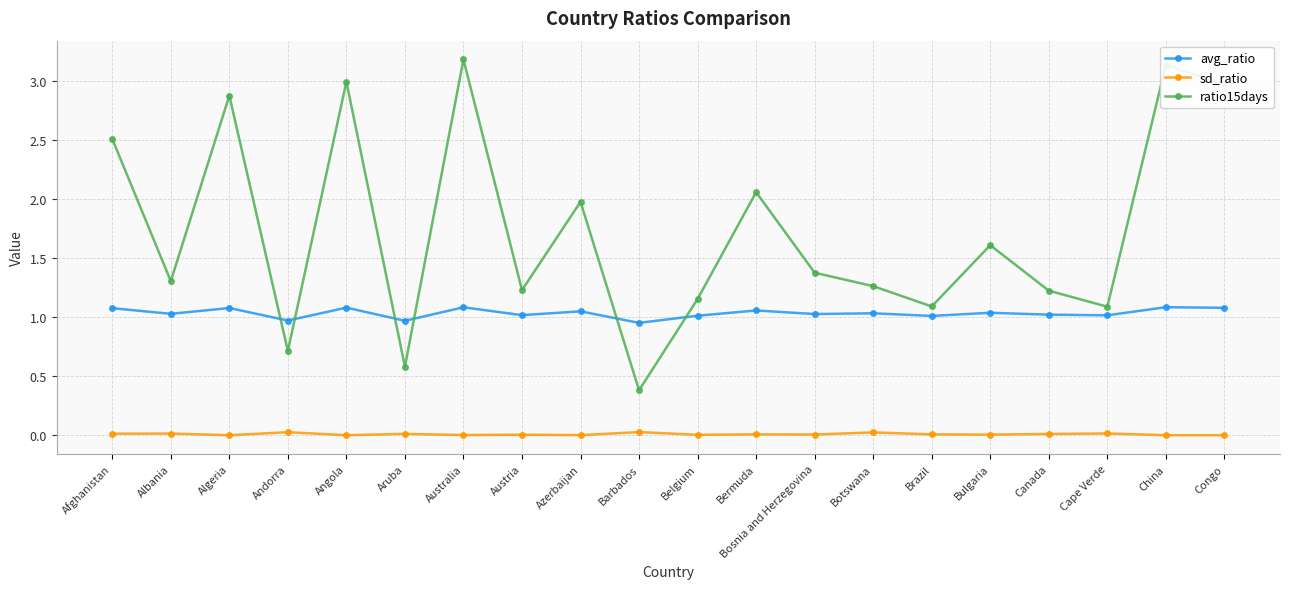

What are all the series names shown in the legend?

avg_ratio, sd_ratio, ratio15days